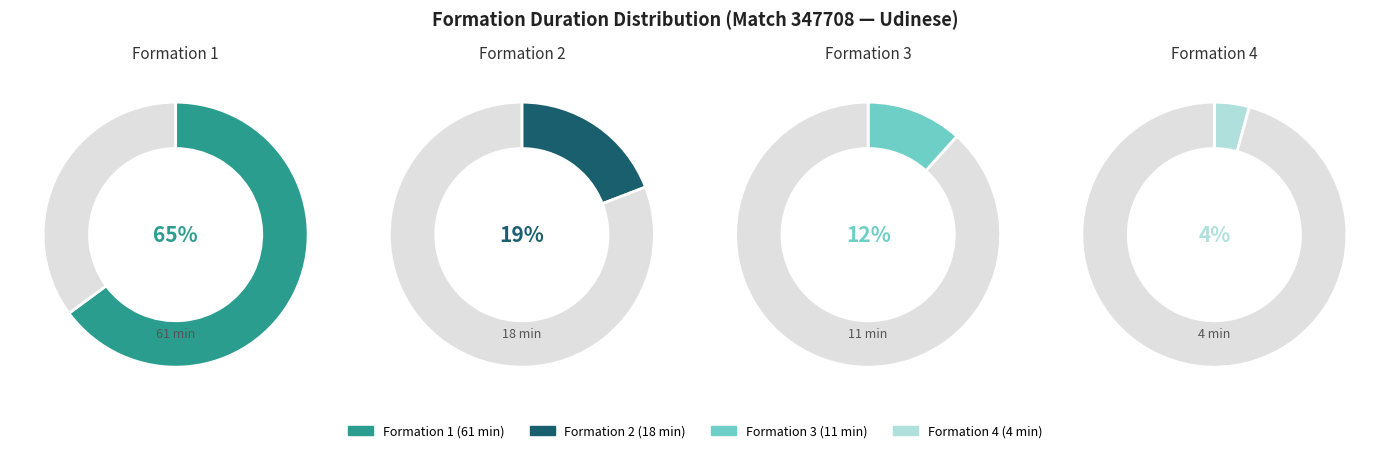

Is 2 the majority of the pie?

No